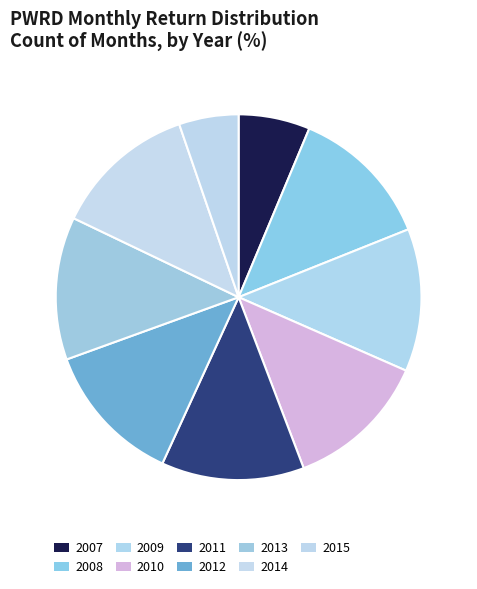

What is the ratio of the value at 2008 to the value at 2012?

1.0